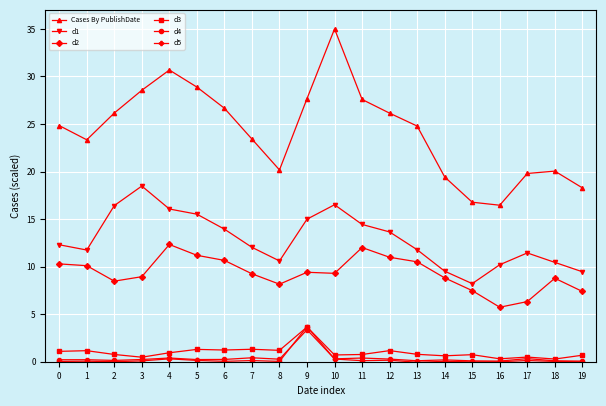

What is the difference between the maximum and minimum values in the d1 series?

10.3